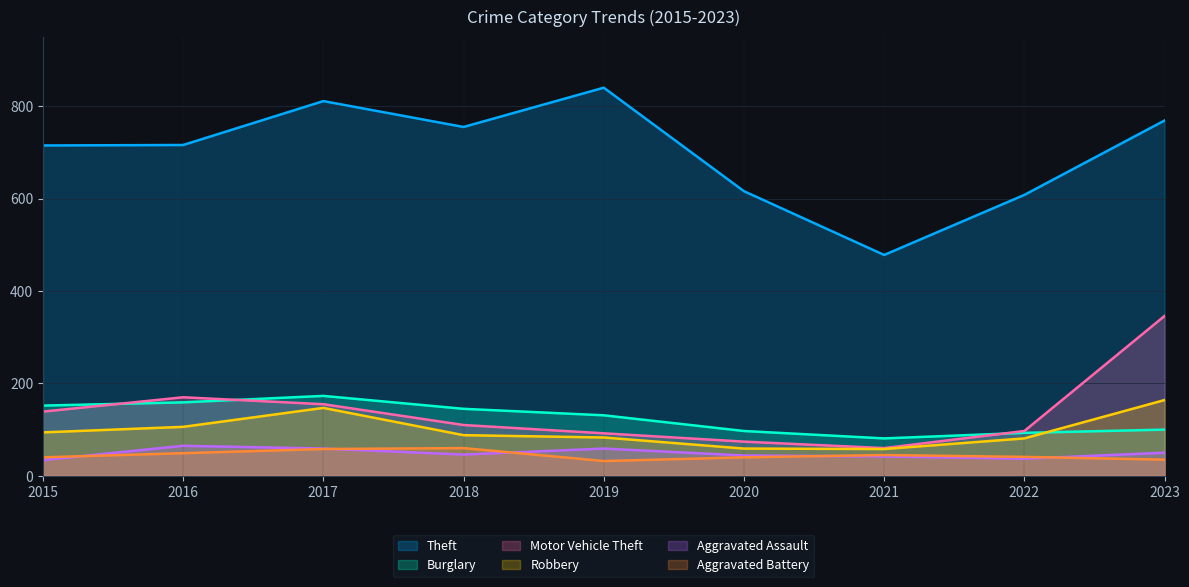

How many data points does each series have?

9